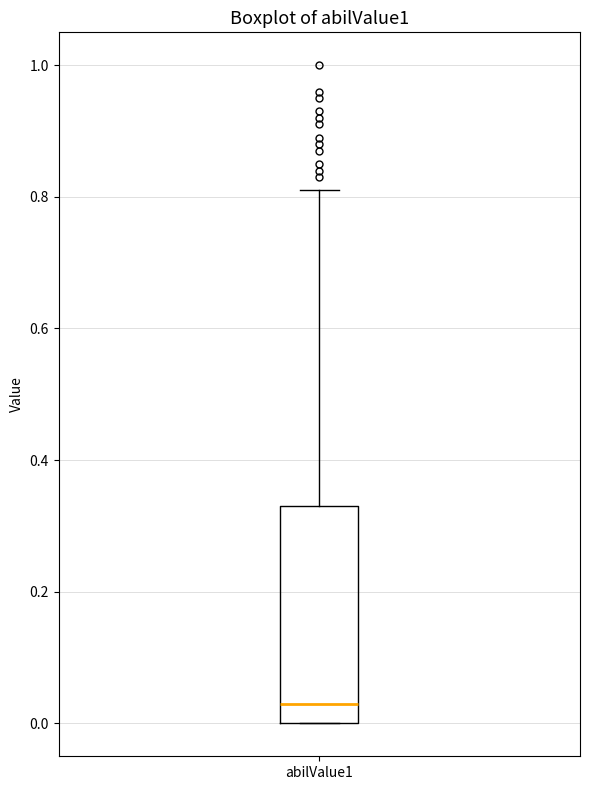

Transcribe this box plot: give where the median line is, the range the box spans, and where the two whiskers end, as read against the y-axis. The values are not printed on the chart, so give them approximately, as read against the axis.

median 0.04, box 0.00 to 0.34, whiskers 0.00 to 0.82